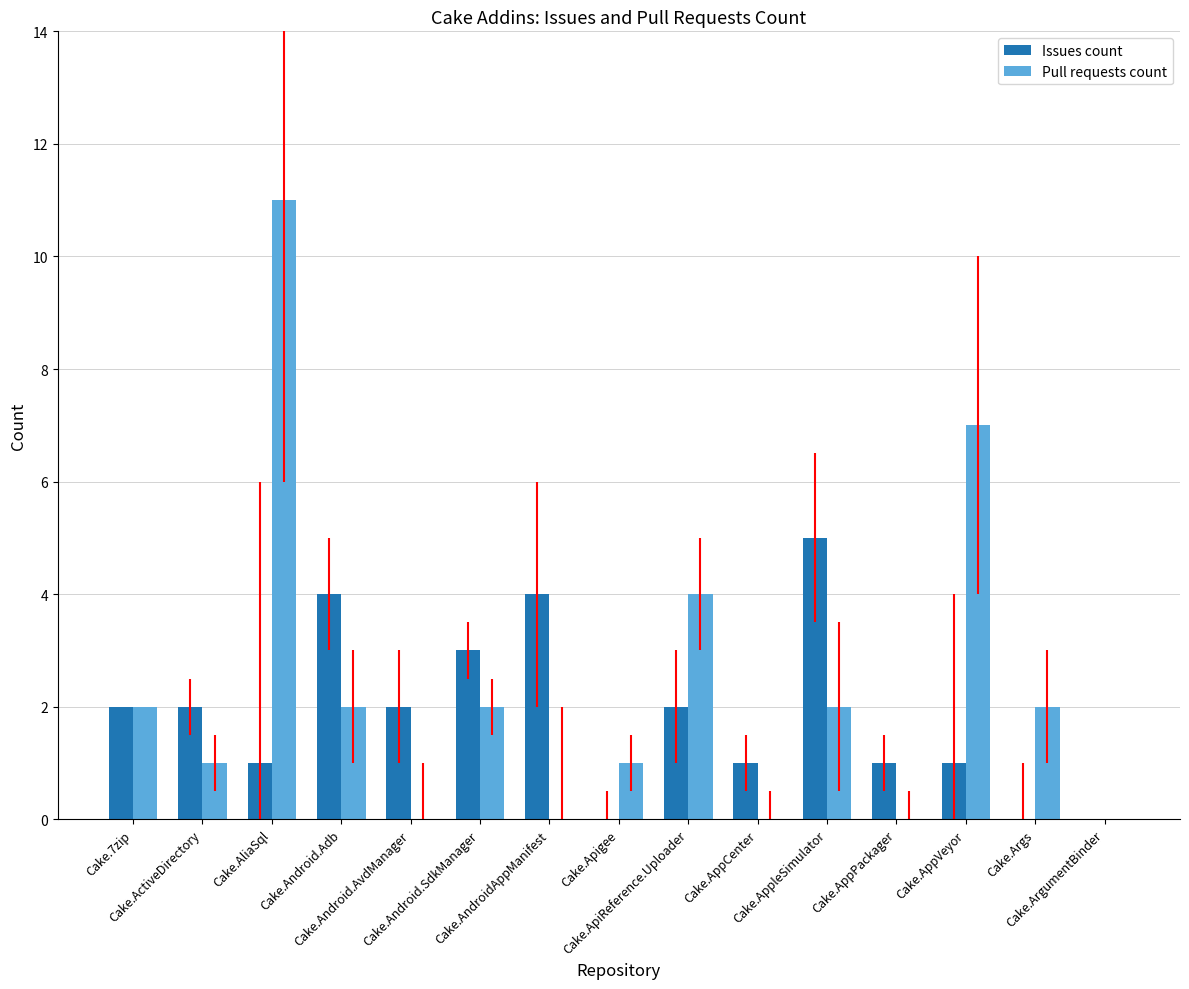

What is the difference between the Issues count values at Cake.AppPackager and Cake.Args?

1